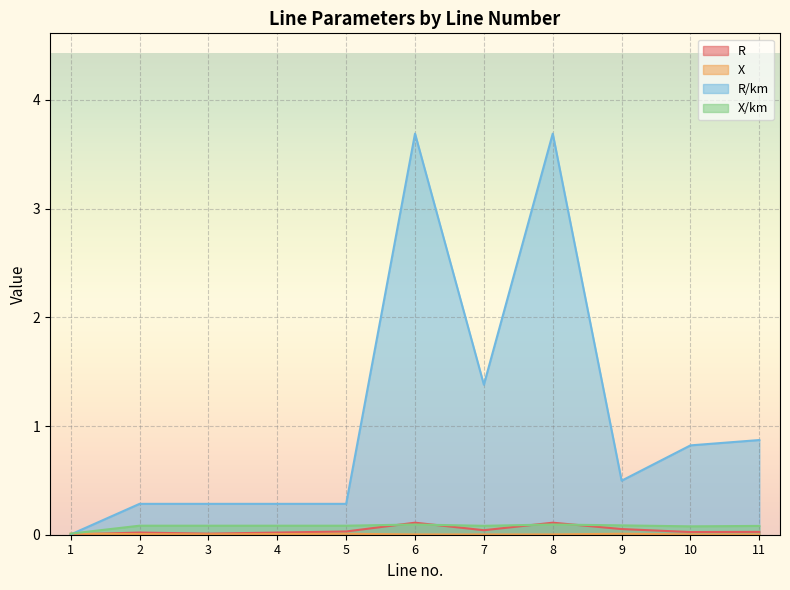

Reading left to right, transcribe all the data shown in this chart.

R: 0.0	0.0	0.0	0.0	0.0	0.1	0.0	0.1	0.1	0.0	0.0
X: 0.0	0.0	0.0	0.0	0.0	0.0	0.0	0.0	0.0	0.0	0.0
R/km: 0.0	0.3	0.3	0.3	0.3	3.7	1.4	3.7	0.5	0.8	0.9
X/km: 0.0	0.1	0.1	0.1	0.1	0.1	0.1	0.1	0.1	0.1	0.1